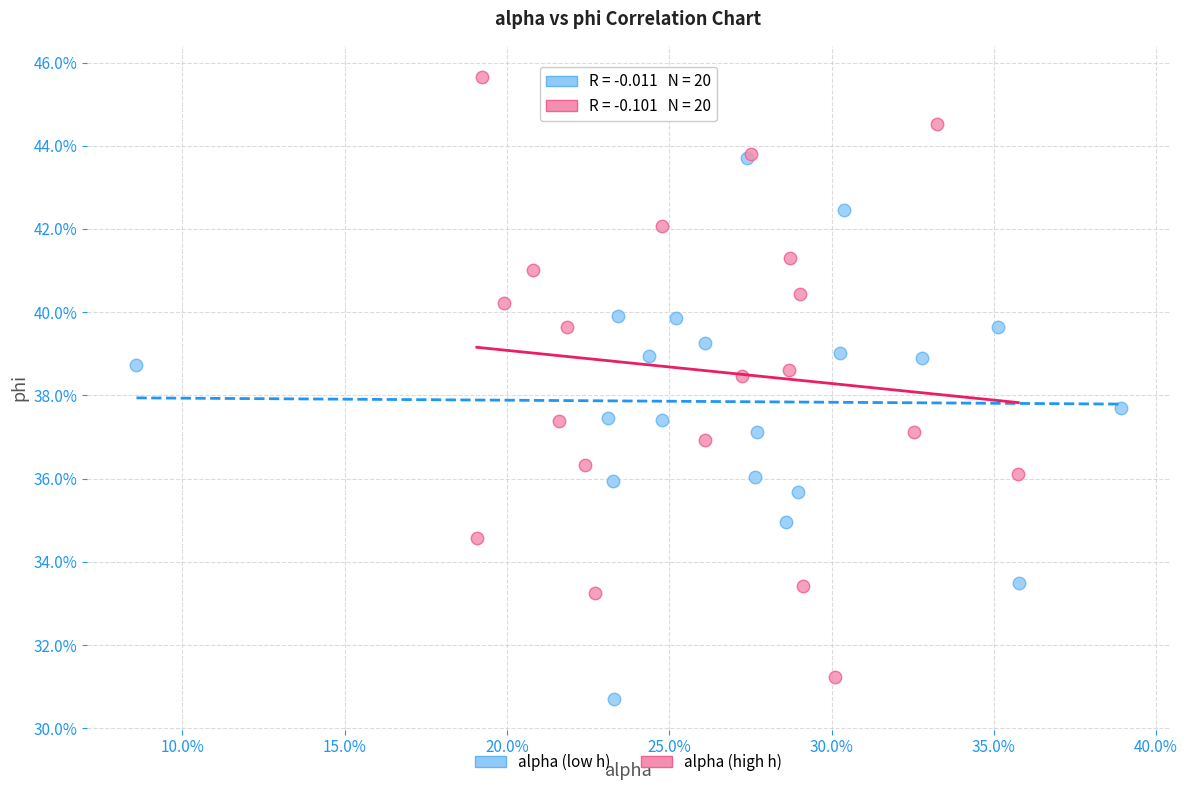

What are all the series names shown in the legend?

alpha (low h), alpha (high h)